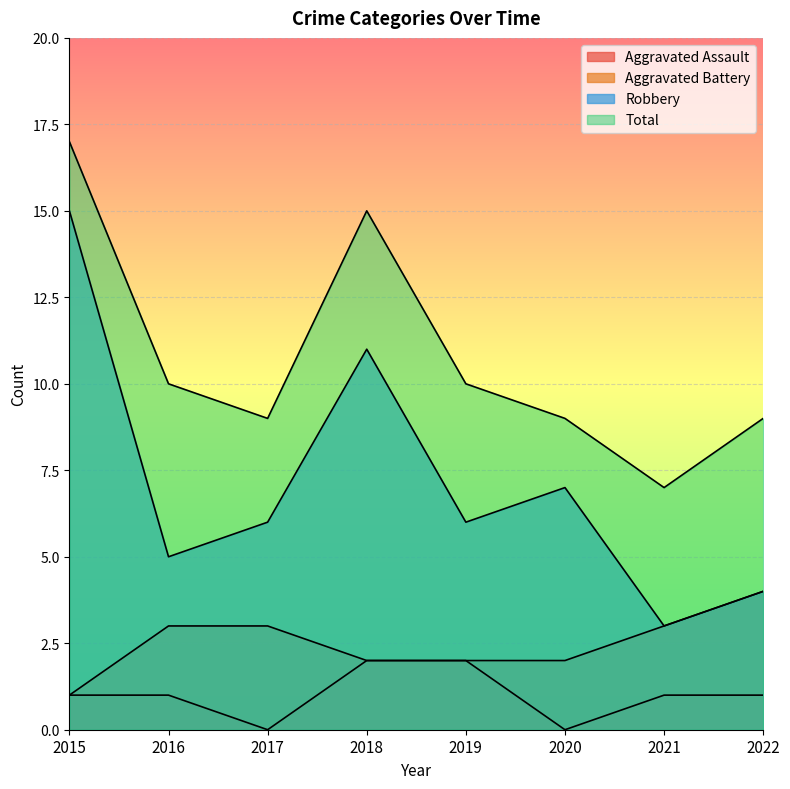

Read the Total value at 2020.

9